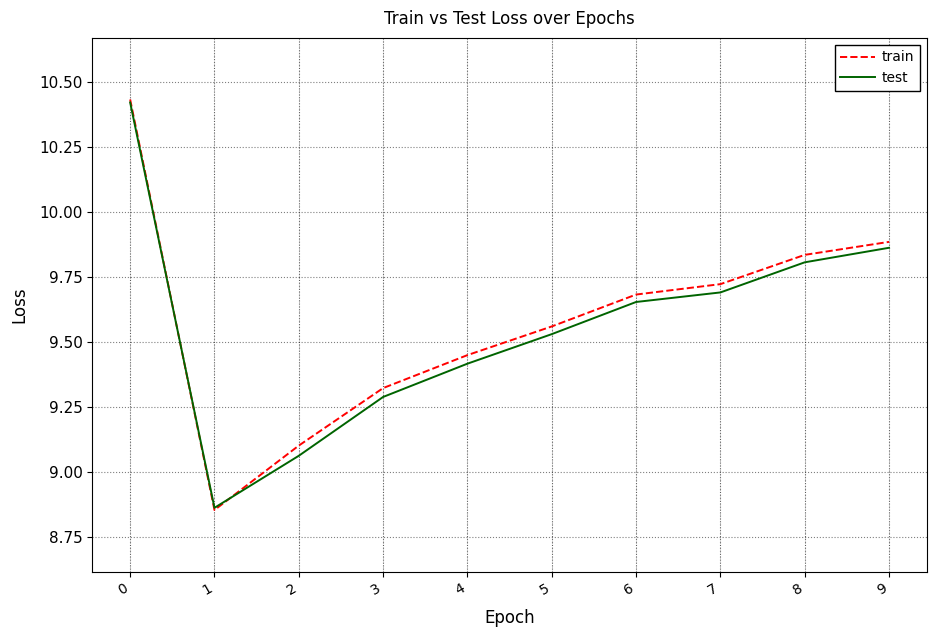

True or false: test has a value of 4.7 at 8.

False